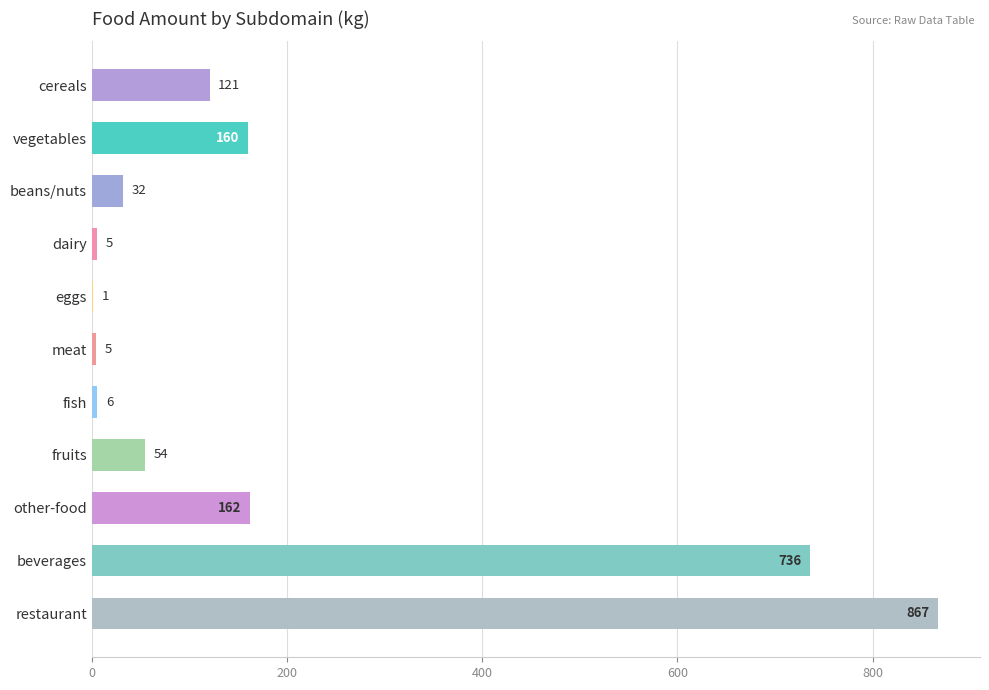

Between beverages and eggs, which is larger?

beverages